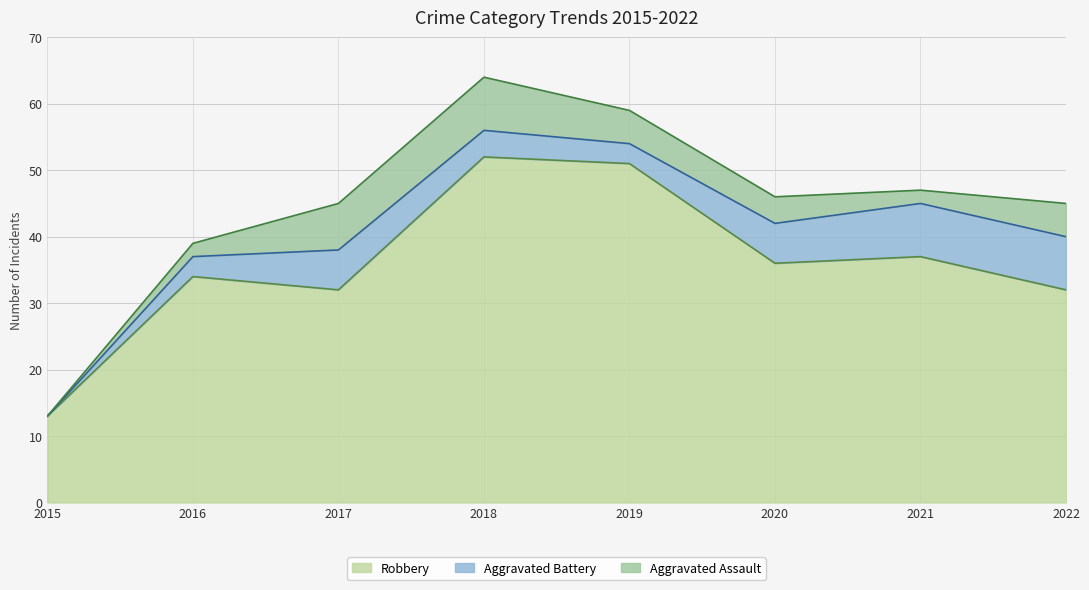

The value of Aggravated Battery at 2020 is 4. True or false?

False